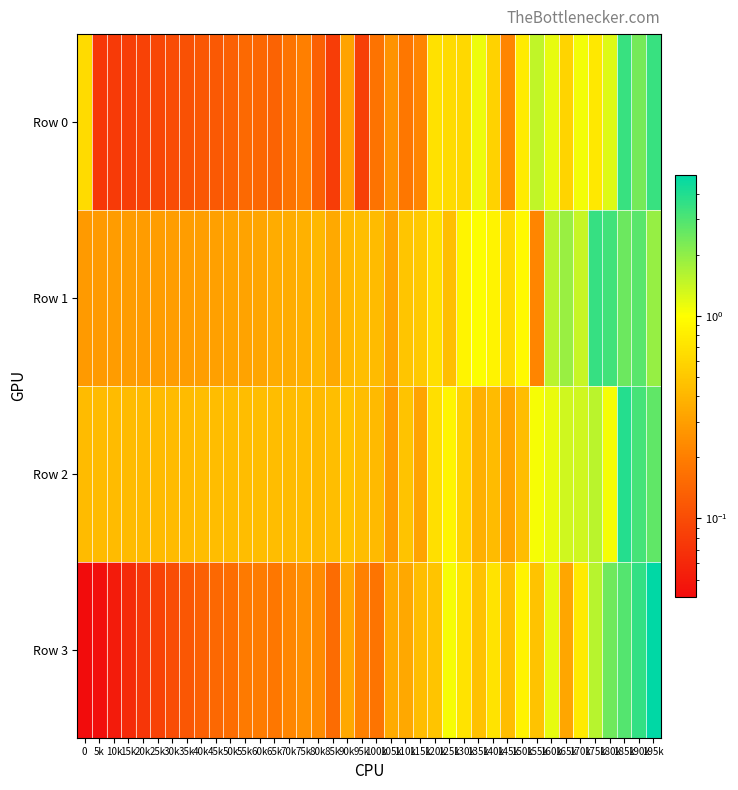

List the series in order of their overall mean, highest first.

Row 1, Row 2, Row 3, Row 0